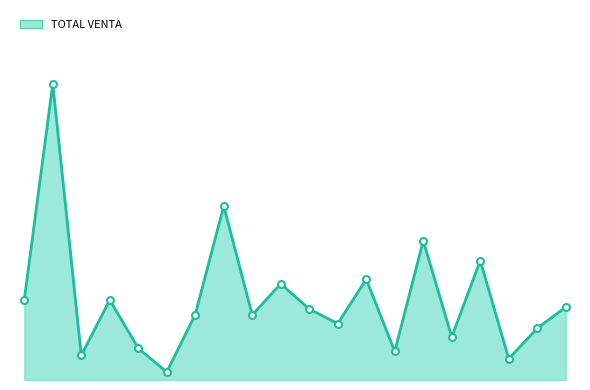

Where is the first local minimum?

03/03